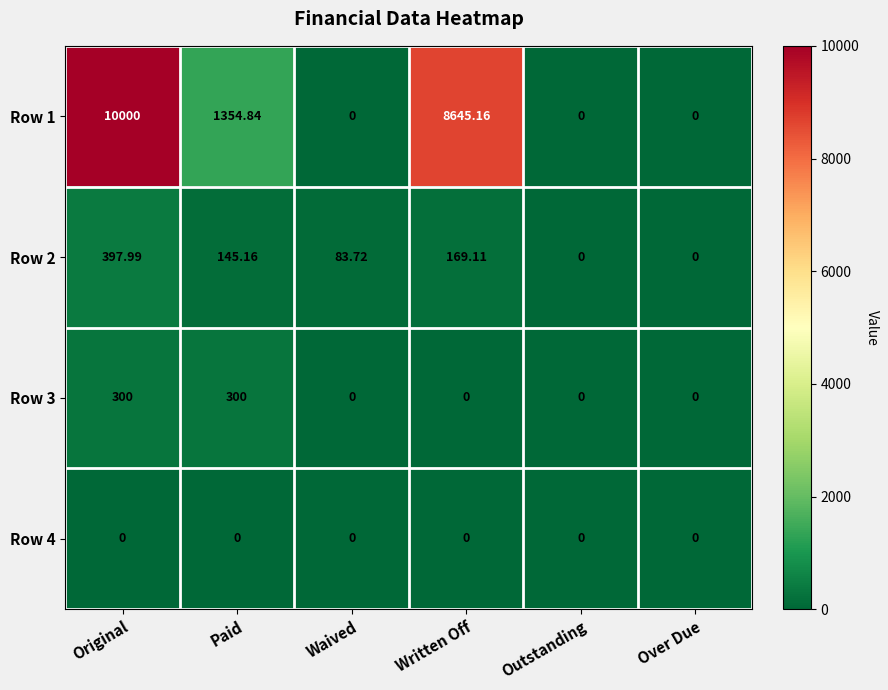

At how many categories does at least one series exceed 6921?

2